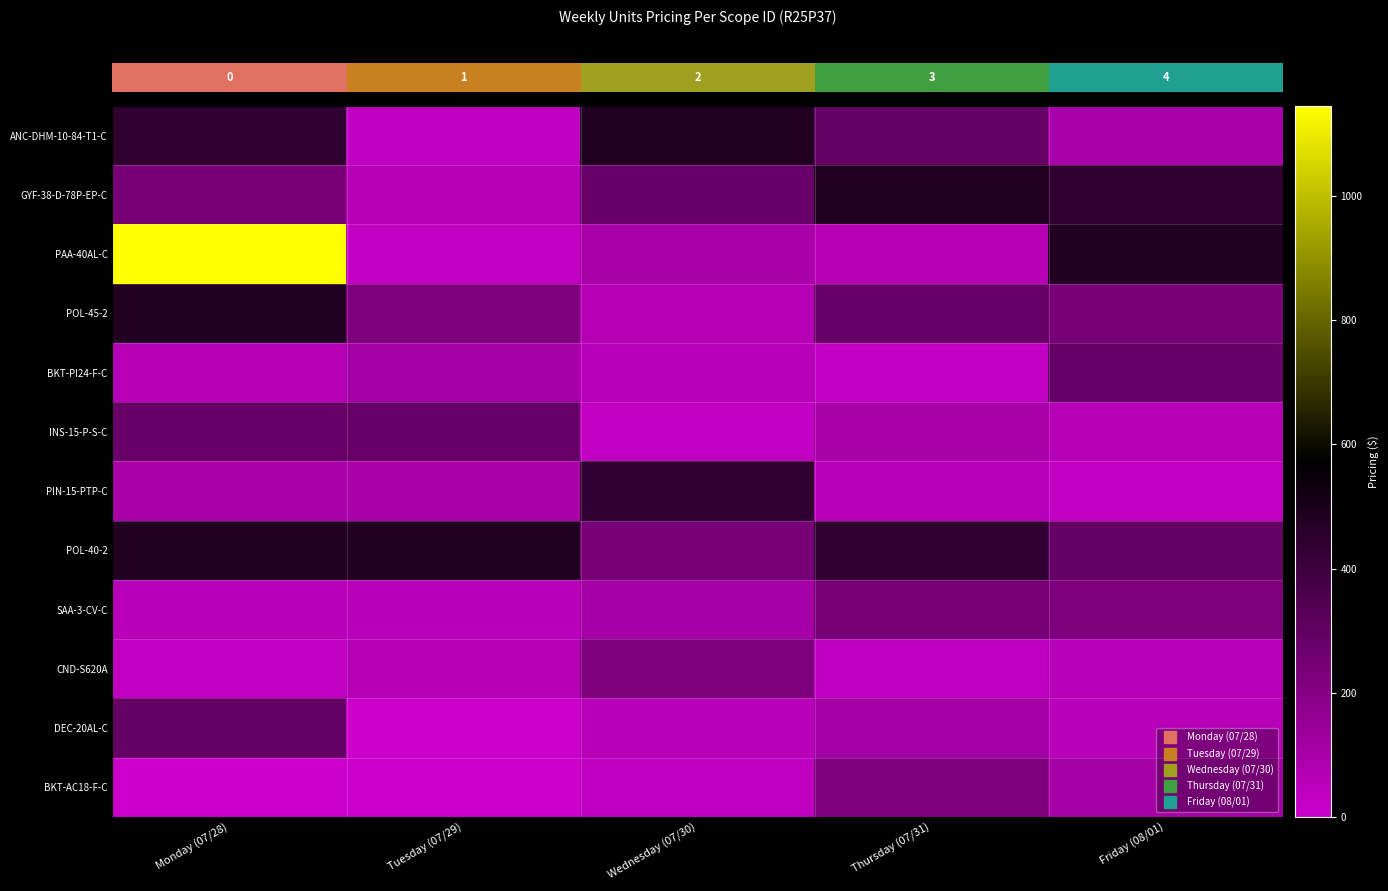

Reading left to right, list all the values displayed in this chart.

row_0: Monday (07/28)=435.1	Tuesday (07/29)=31.7	Wednesday (07/30)=478.6	Thursday (07/31)=286.2	Friday (08/01)=94.2
row_1: Monday (07/28)=238.1	Tuesday (07/29)=63.4	Wednesday (07/30)=282.5	Thursday (07/31)=478.6	Friday (08/01)=435.1
row_2: Monday (07/28)=1145.0	Tuesday (07/29)=27.6	Wednesday (07/30)=94.2	Thursday (07/31)=63.4	Friday (08/01)=478.6
row_3: Monday (07/28)=478.6	Tuesday (07/29)=223.0	Wednesday (07/30)=63.4	Thursday (07/31)=282.5	Friday (08/01)=238.1
row_4: Monday (07/28)=63.4	Tuesday (07/29)=110.7	Wednesday (07/30)=55.2	Thursday (07/31)=27.6	Friday (08/01)=282.5
row_5: Monday (07/28)=282.5	Tuesday (07/29)=282.5	Wednesday (07/30)=27.6	Thursday (07/31)=94.2	Friday (08/01)=63.4
row_6: Monday (07/28)=94.2	Tuesday (07/29)=94.2	Wednesday (07/30)=435.1	Thursday (07/31)=55.2	Friday (08/01)=27.6
row_7: Monday (07/28)=478.6	Tuesday (07/29)=478.6	Wednesday (07/30)=238.1	Thursday (07/31)=435.1	Friday (08/01)=286.2
row_8: Monday (07/28)=55.2	Tuesday (07/29)=62.4	Wednesday (07/30)=110.7	Thursday (07/31)=238.1	Friday (08/01)=223.0
row_9: Monday (07/28)=27.6	Tuesday (07/29)=63.4	Wednesday (07/30)=223.0	Thursday (07/31)=31.7	Friday (08/01)=55.2
row_10: Monday (07/28)=286.2	Tuesday (07/29)=0.0	Wednesday (07/30)=62.4	Thursday (07/31)=110.7	Friday (08/01)=62.4
row_11: Monday (07/28)=0.0	Tuesday (07/29)=0.0	Wednesday (07/30)=31.7	Thursday (07/31)=223.0	Friday (08/01)=110.7